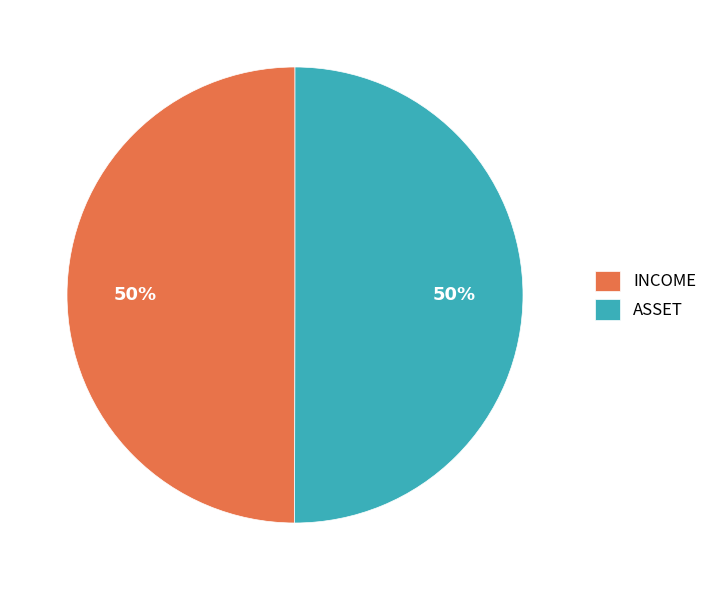

What is the ratio of the value at ASSET to the value at INCOME?

1.0